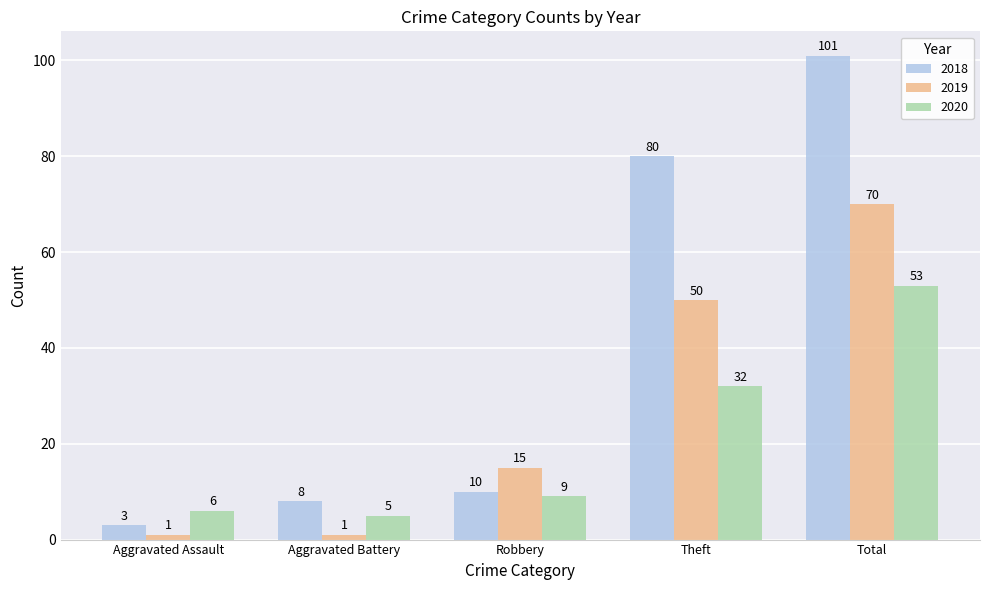

Reading left to right, transcribe all the data shown in this chart.

2018: 3	8	10	80	101
2019: 1	1	15	50	70
2020: 6	5	9	32	53